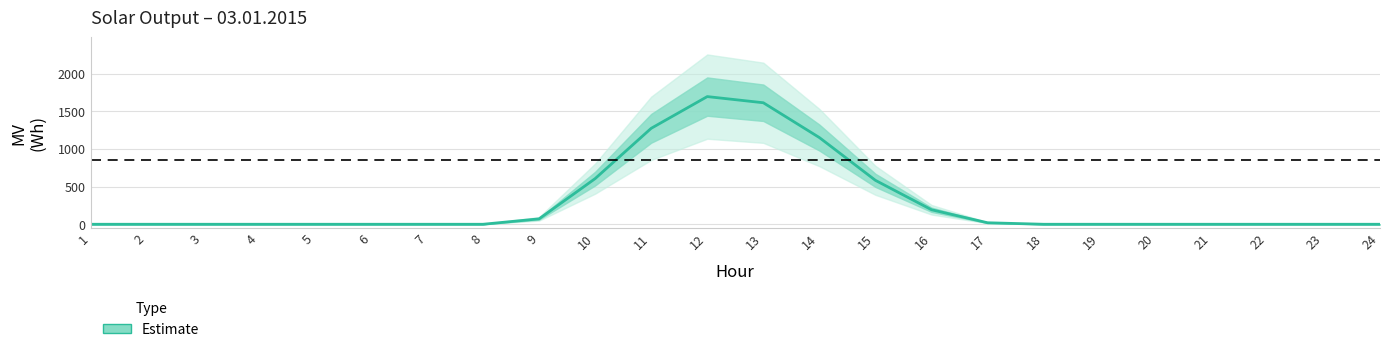

Does the chart display data point markers on the line(s)?

No